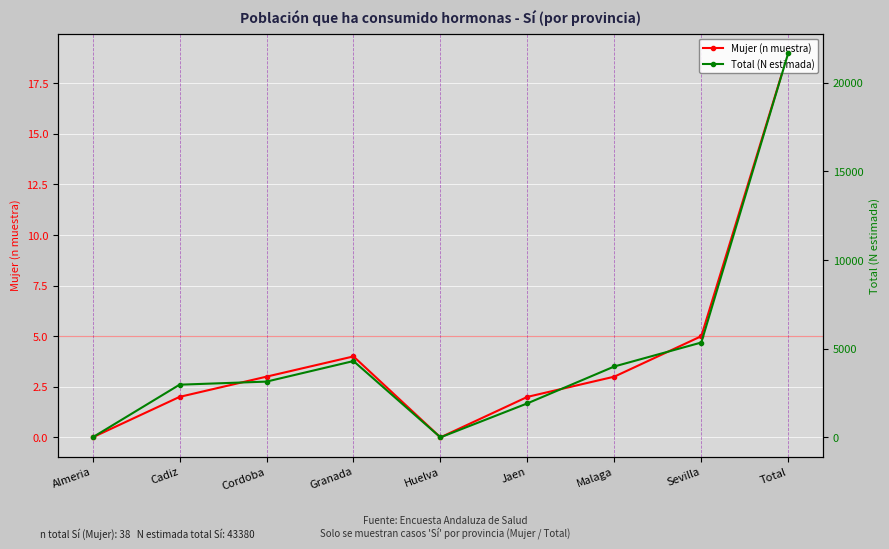

What is the label of the 3rd point from the left?

Cordoba